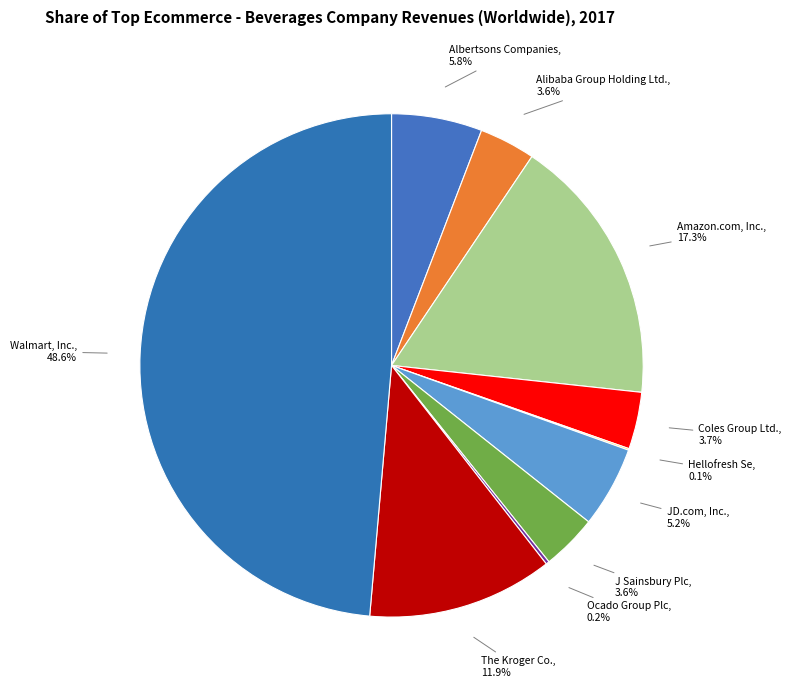

To the nearest percent, what portion does Walmart, Inc. represent?

49%